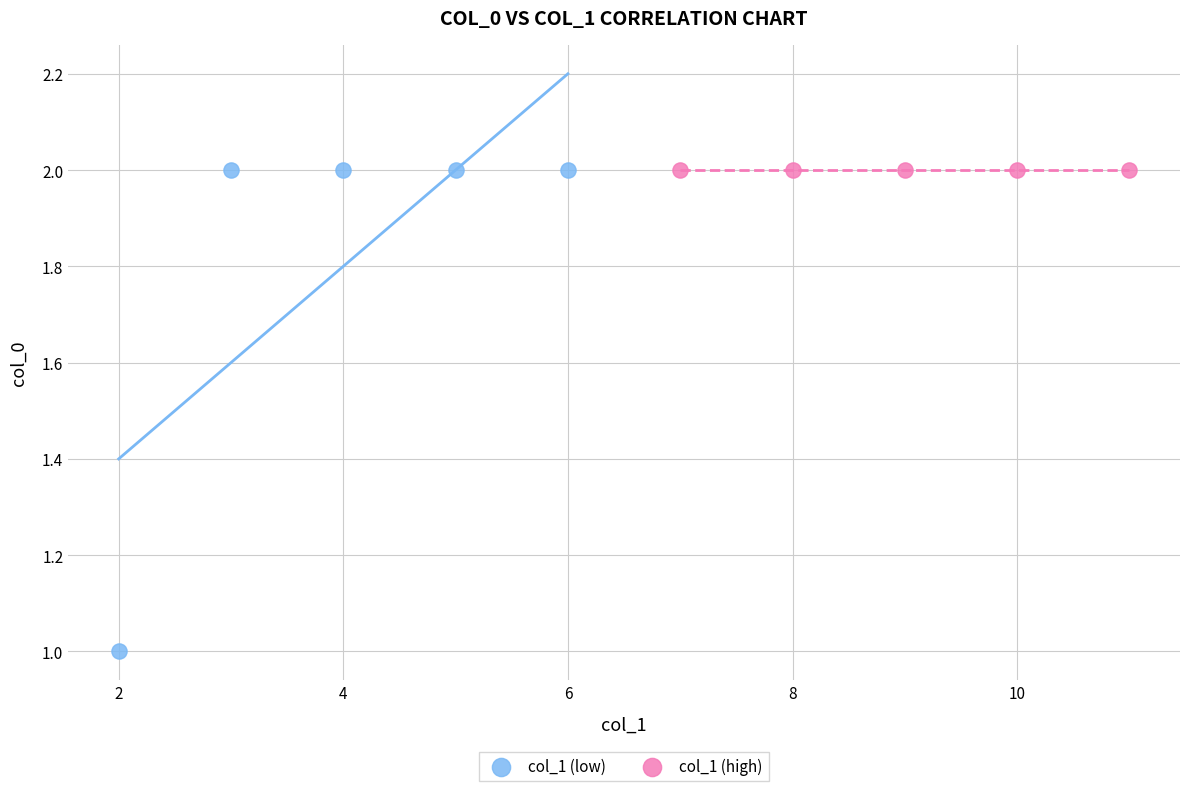

Which series contains the lowest Y value?

col_1 (low)